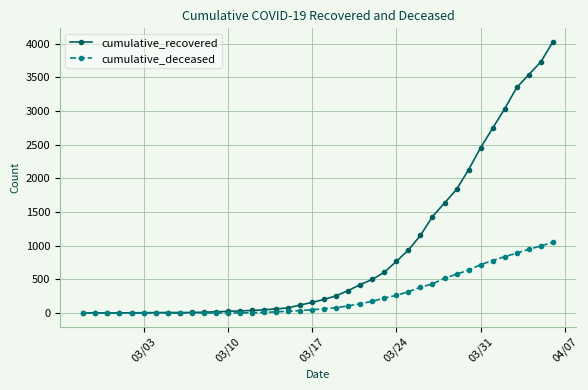

How many values in the cumulative_deceased series are below 65?

20